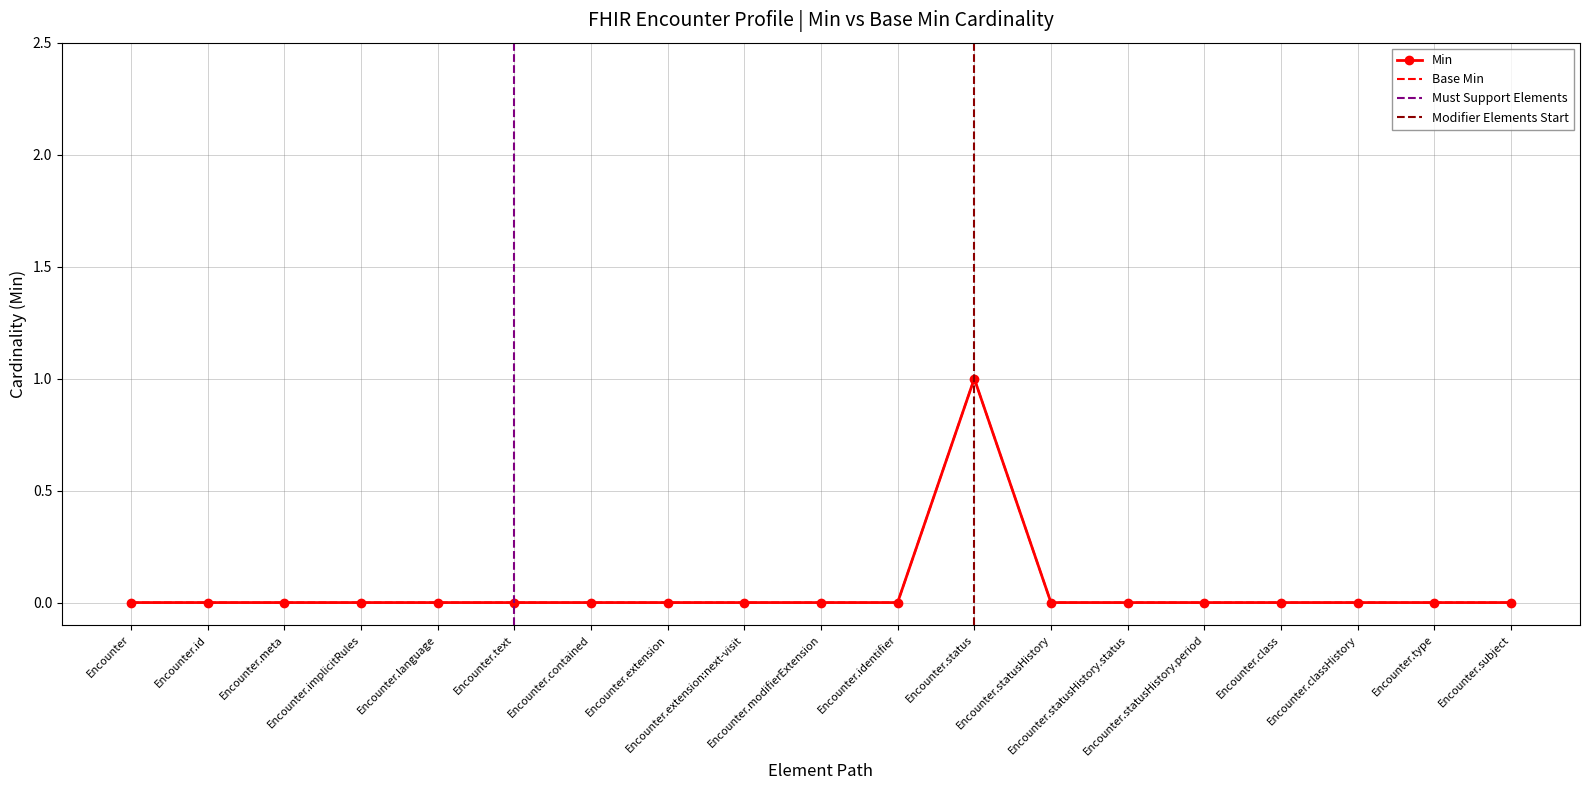

What is the label of the 18th point from the right?

Encounter.id